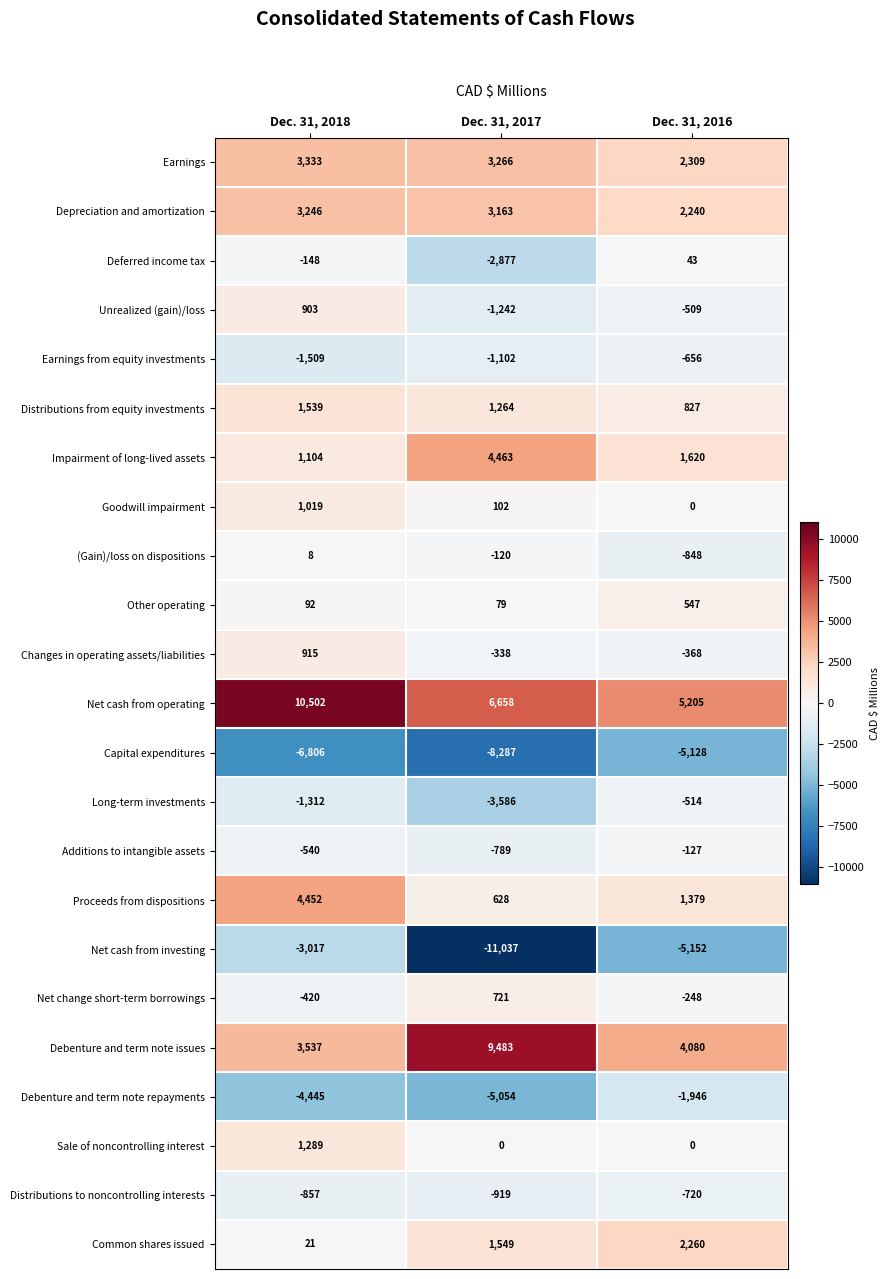

What is the difference between the second highest and minimum values in the Long-term investments series?

2274